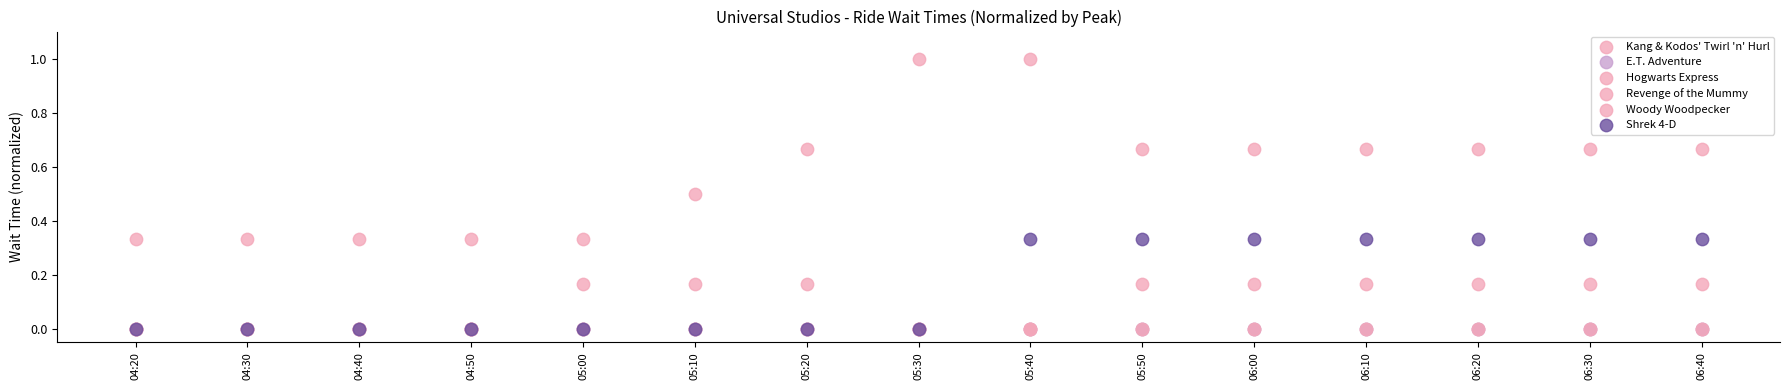

Which series has the largest Y range (max minus min)?

Hogwarts Express